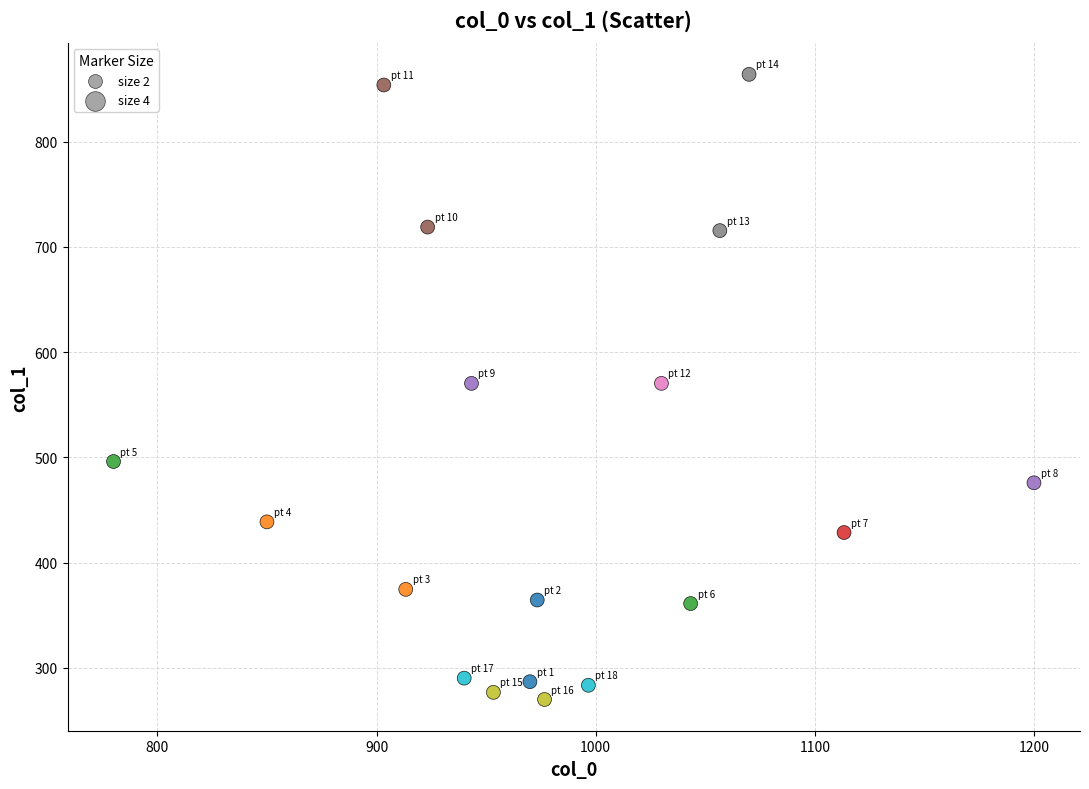

What is the range of X values (max minus min)?

420.0